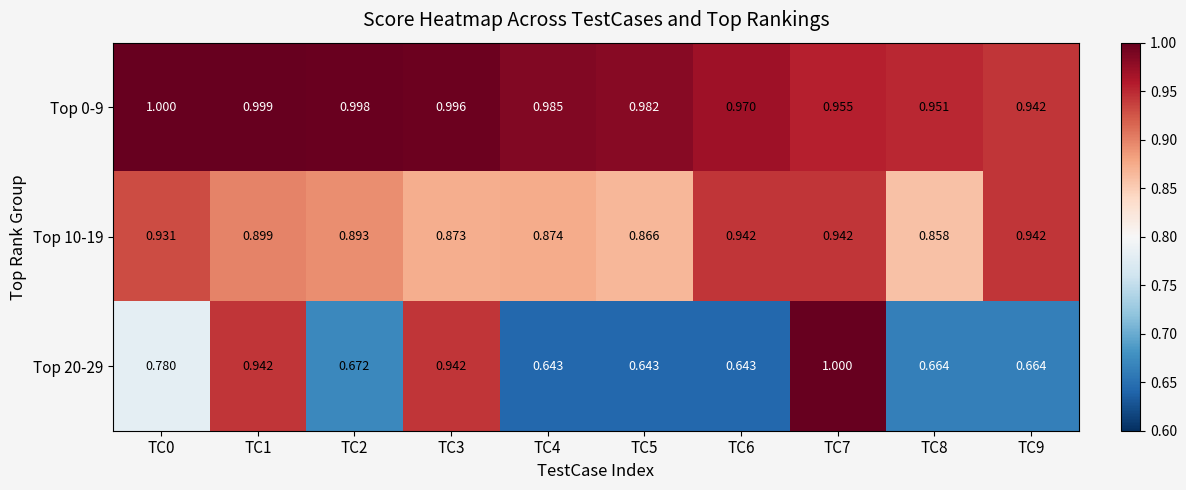

Count the number of data series in this chart.

3